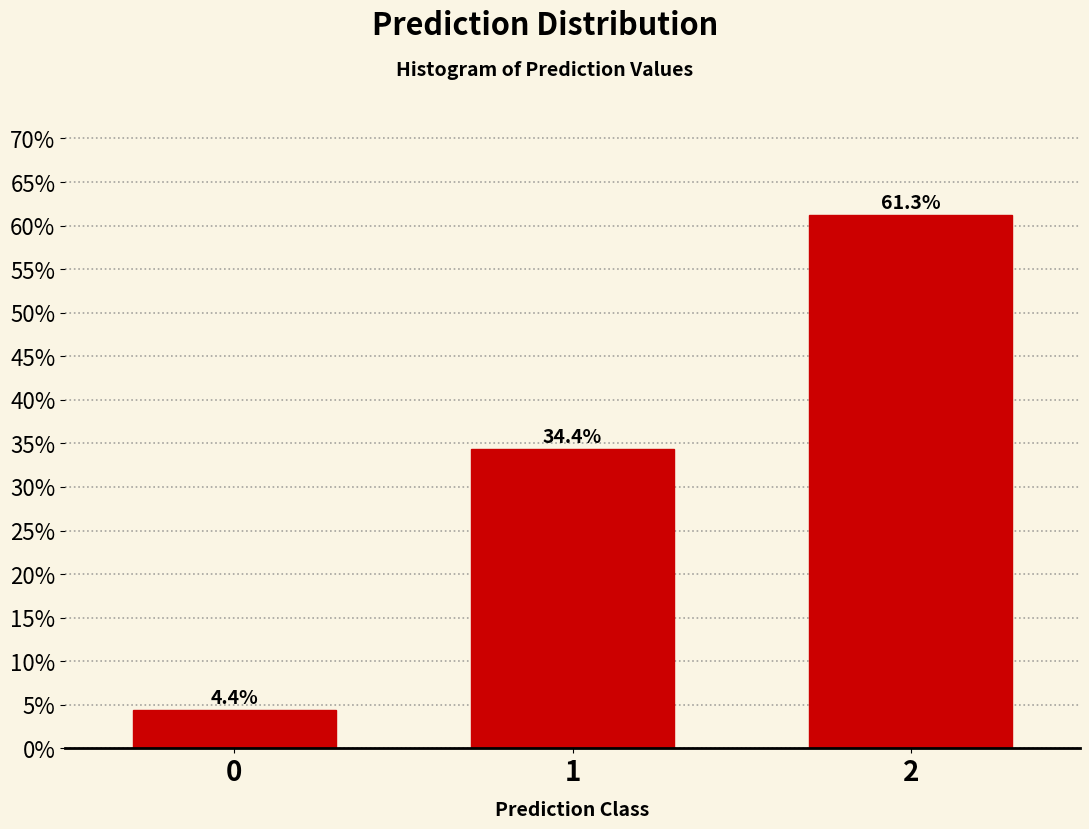

Reading right to left, what are all the values shown in this chart?

61.3	34.4	4.4